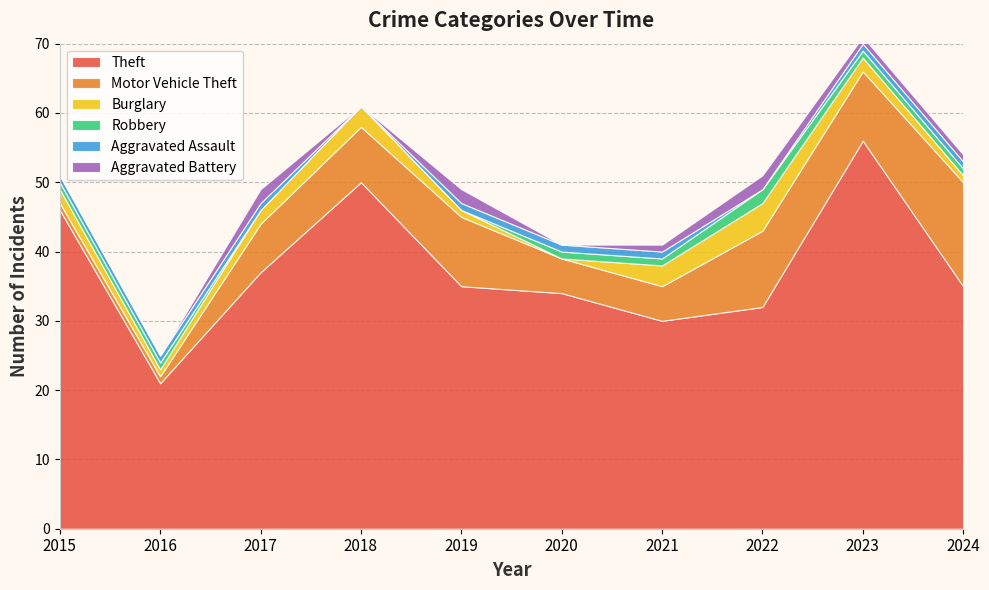

Reading left to right, transcribe all the data shown in this chart.

Theft: 2015=46	2016=21	2017=37	2018=50	2019=35	2020=34	2021=30	2022=32	2023=56	2024=35
Motor Vehicle Theft: 2015=1	2016=1	2017=7	2018=8	2019=10	2020=5	2021=5	2022=11	2023=10	2024=15
Burglary: 2015=2	2016=1	2017=2	2018=3	2019=1	2020=0	2021=3	2022=4	2023=2	2024=1
Robbery: 2015=1	2016=1	2017=0	2018=0	2019=0	2020=1	2021=1	2022=2	2023=1	2024=1
Aggravated Assault: 2015=1	2016=1	2017=1	2018=0	2019=1	2020=1	2021=1	2022=0	2023=1	2024=1
Aggravated Battery: 2015=0	2016=0	2017=2	2018=0	2019=2	2020=0	2021=1	2022=2	2023=1	2024=1